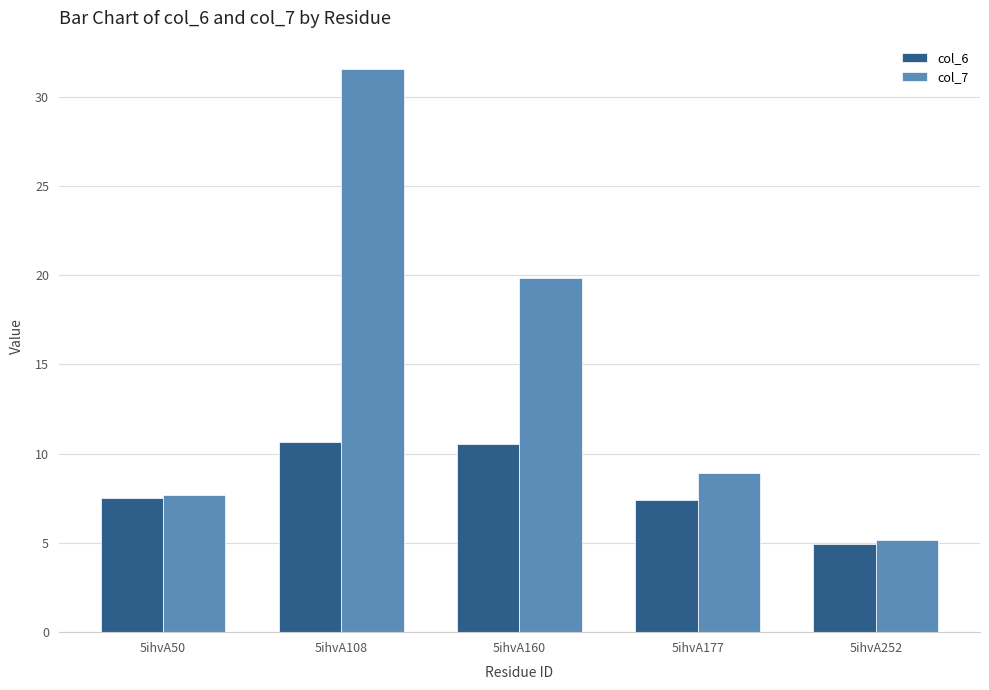

Which series has the widest spread of values?

col_7